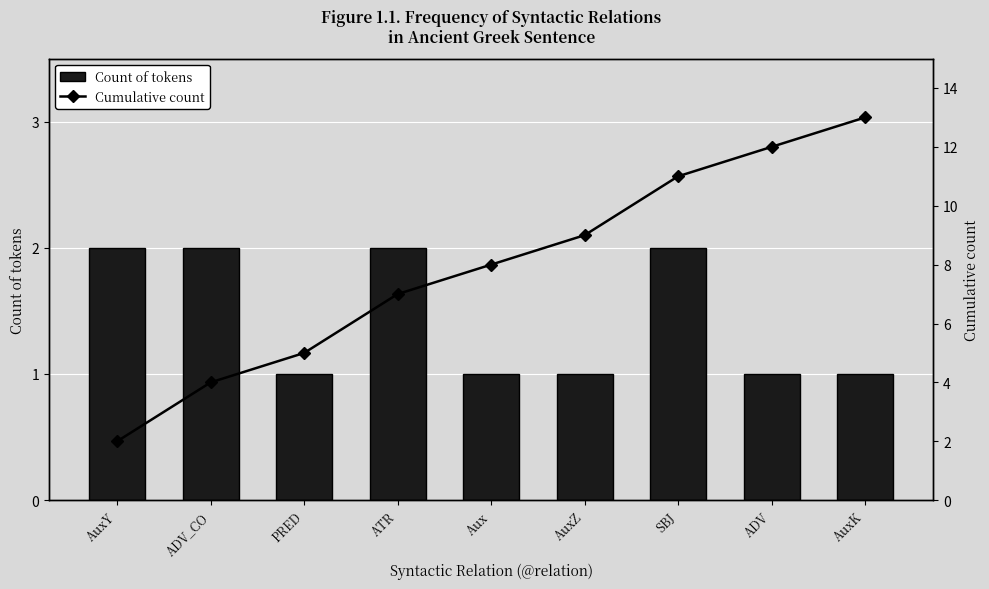

What is the minimum value shown in the chart?

1